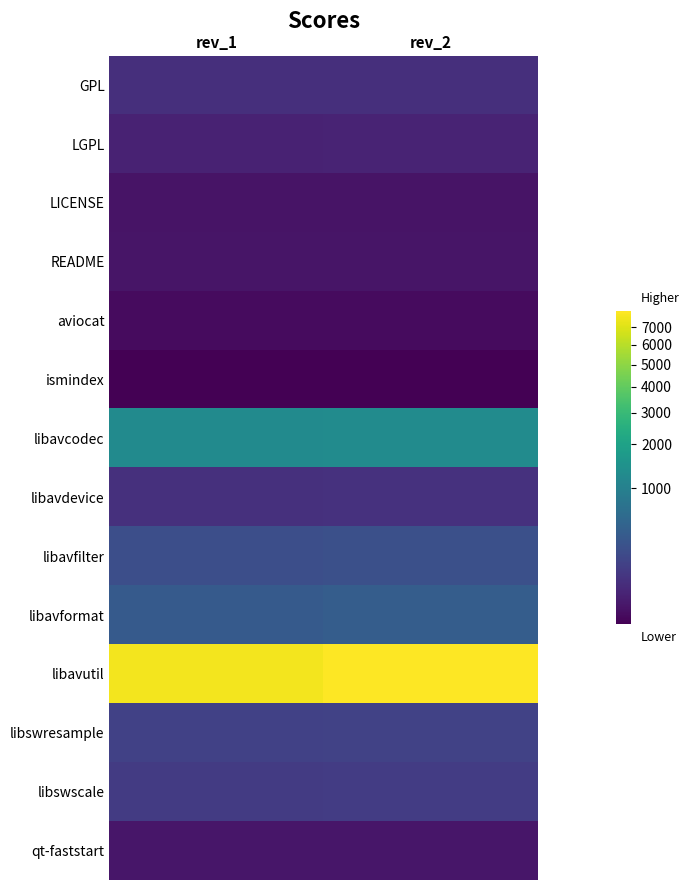

Count the number of data series in this chart.

14